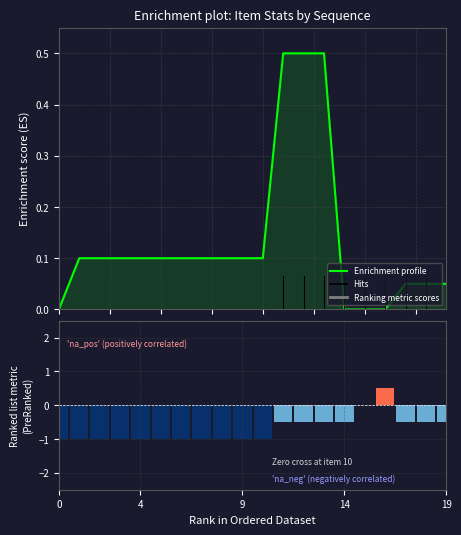

What is the highest value of the Enrichment profile series?

0.5